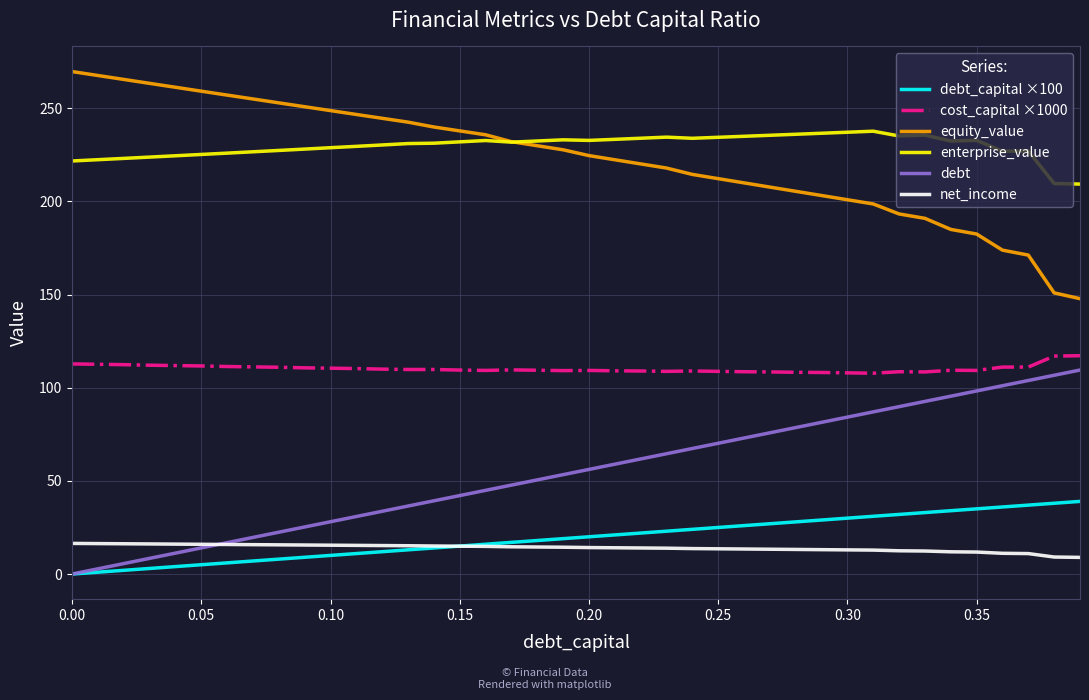

List the series in order of their peak value, lowest first.

net_income, debt_capital ×100, debt, cost_capital ×1000, enterprise_value, equity_value